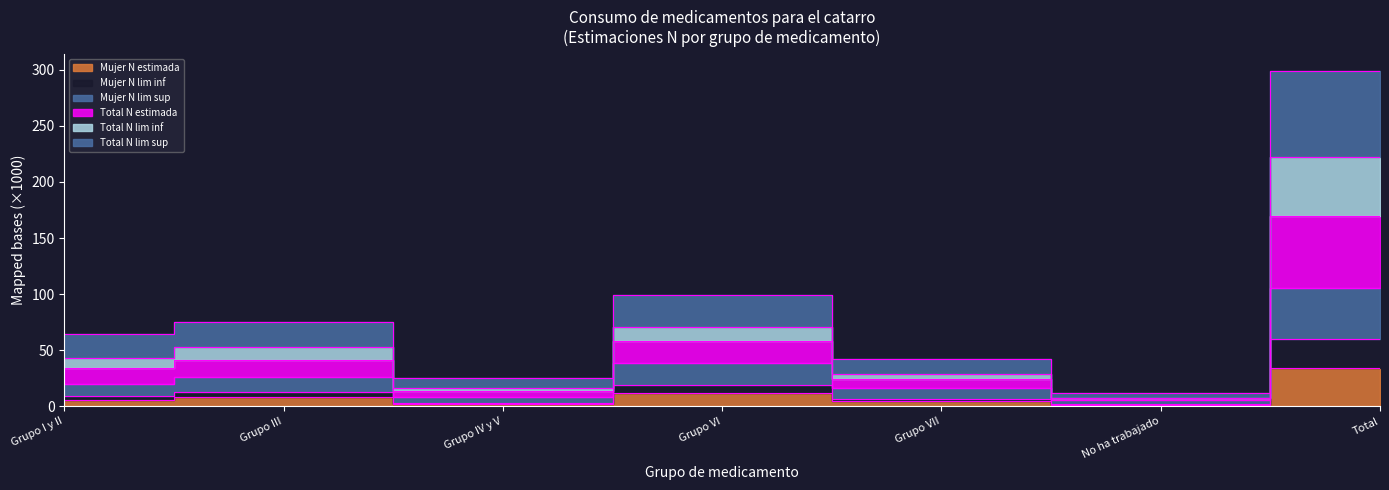

What is the total value across all series at Grupo VII?

122.0